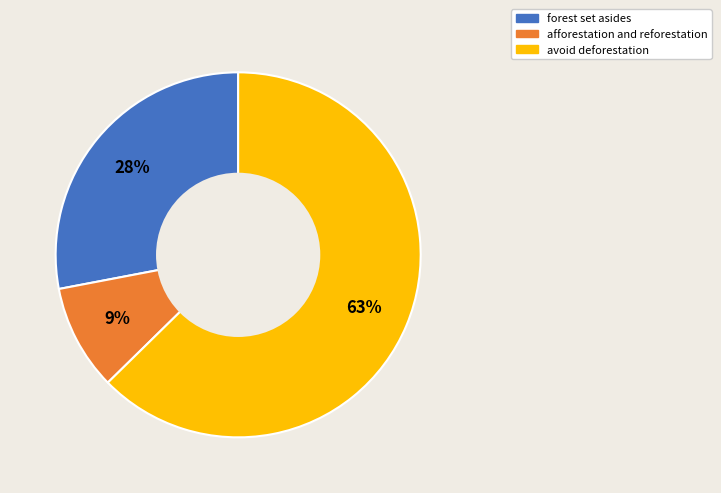

Rank the categories by value from lowest to highest.

afforestation and reforestation, forest set asides, avoid deforestation